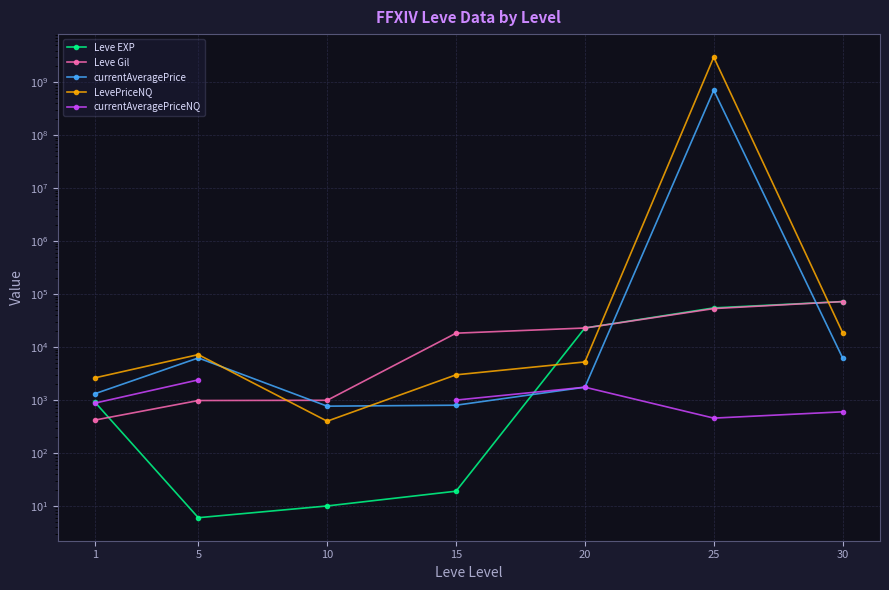

Is it true that Leve Gil equals 980.0 at 5?

True